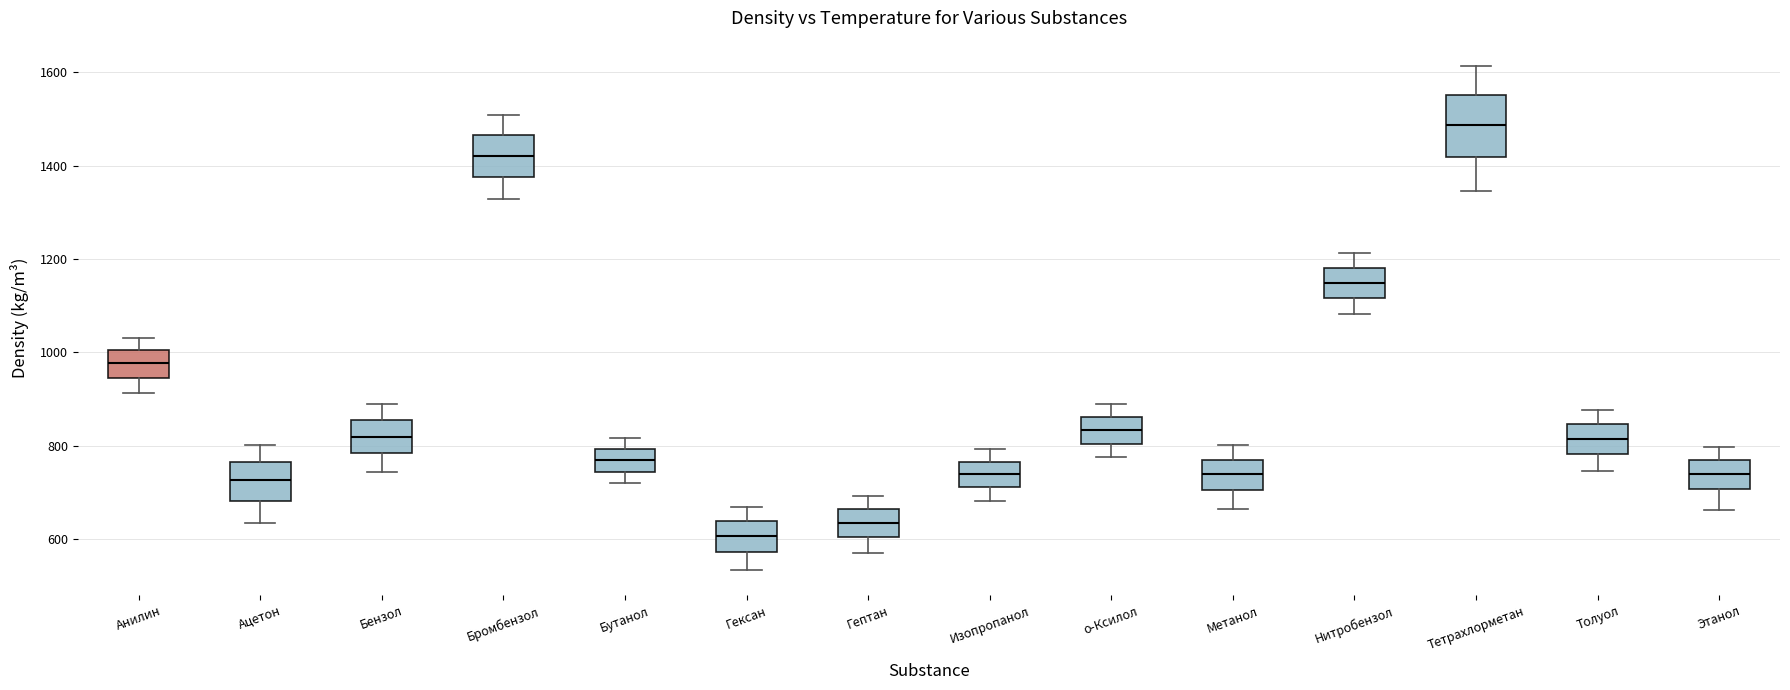

Comparing the boxes themselves (not the whiskers), which one is the tallest?

Тетрахлорметан